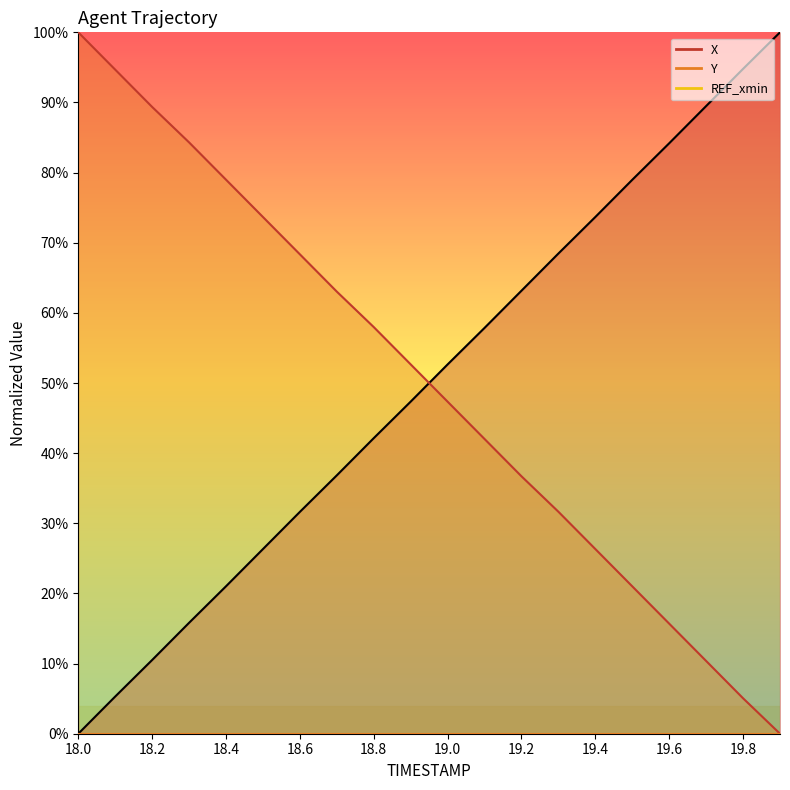

What is the difference between the maximum and minimum values in the Y series?

100.0